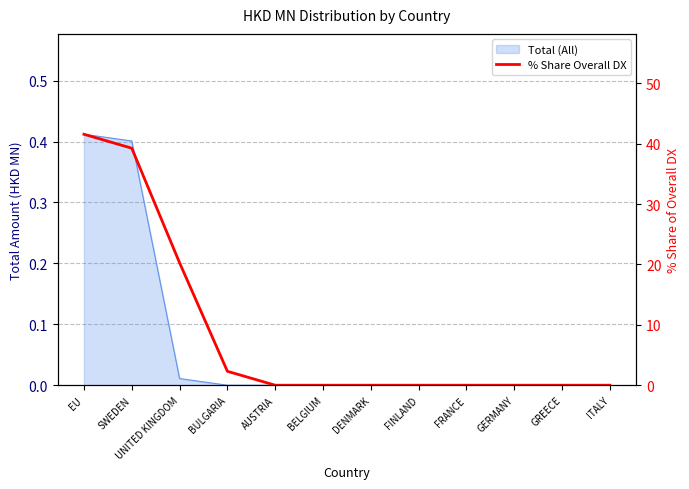

What is the label of the 11th point from the right?

SWEDEN